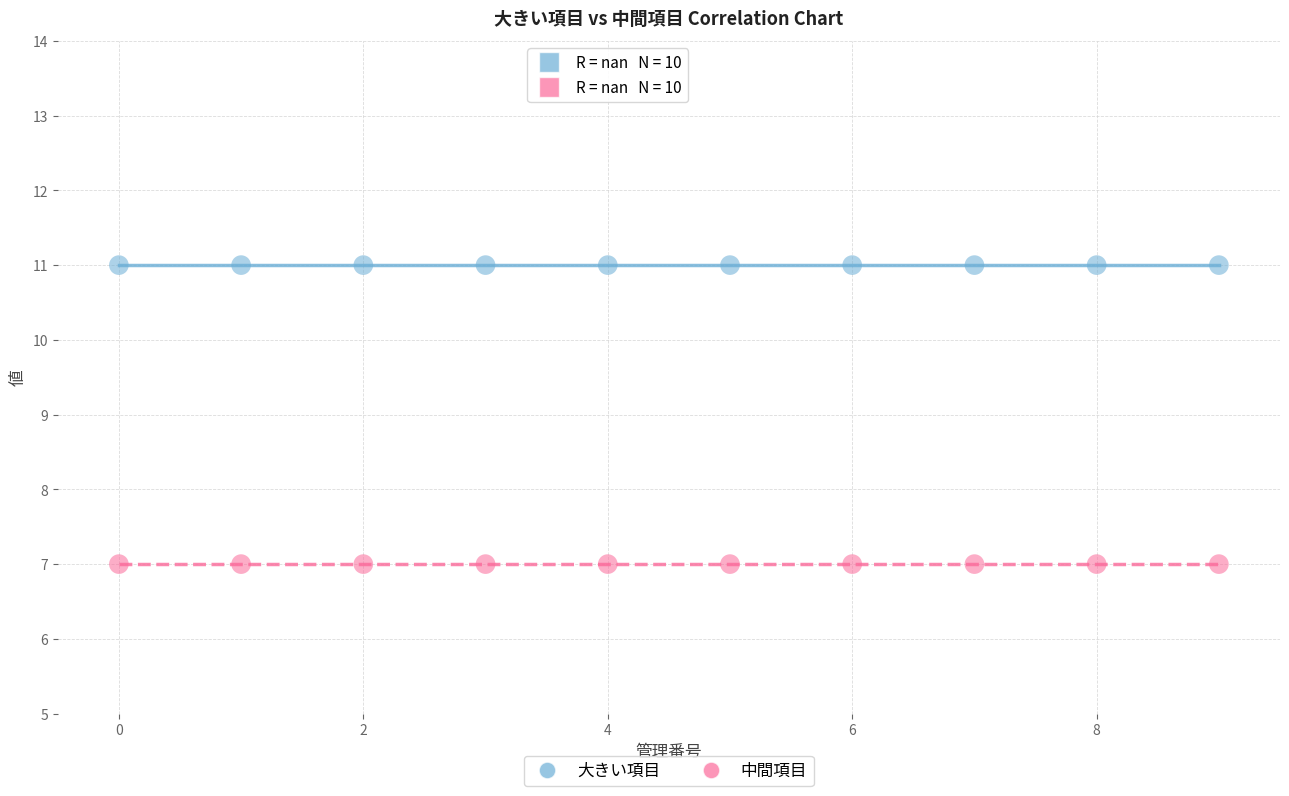

Which series reaches the maximum Y coordinate?

大きい項目